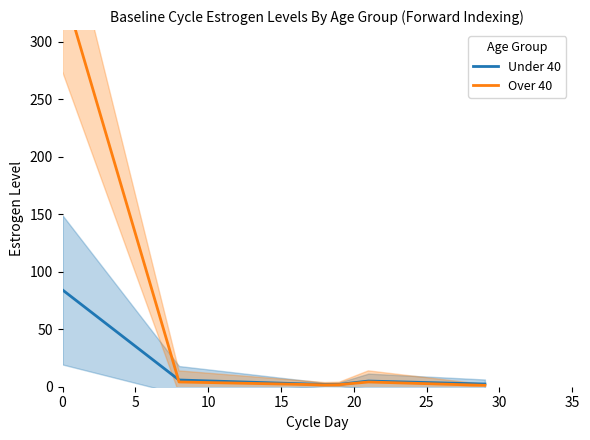

Which series has the largest range (max minus min)?

Over 40